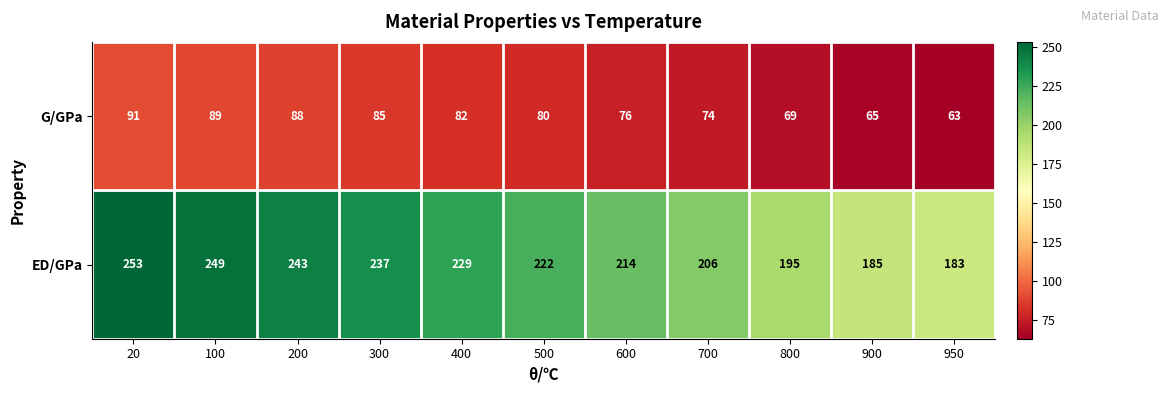

Read the ED/GPa value at 200, to the nearest 10.

240